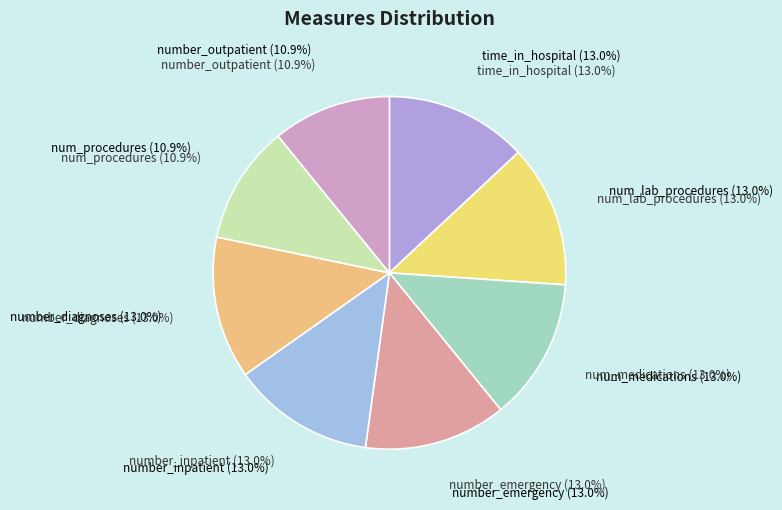

Approximately how many times larger is the value at time_in_hospital compared to number_outpatient?

1.2